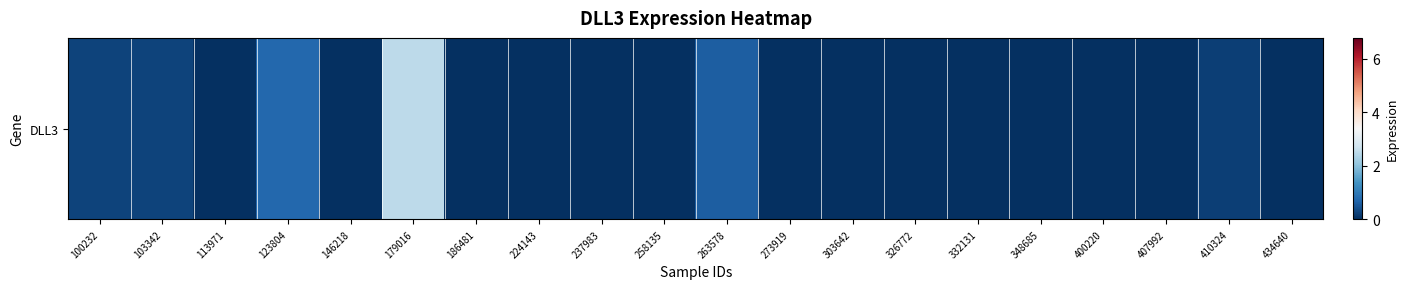

What is the difference between the values at 100232 and 258135?

0.3